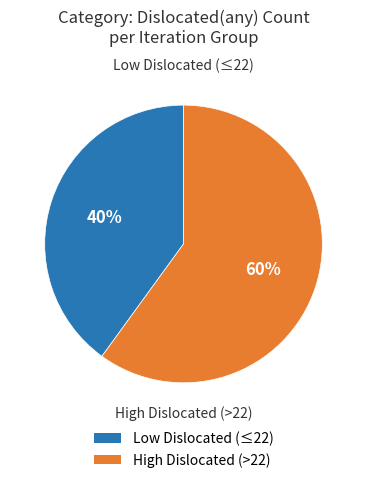

To the nearest percent, what is the difference between the largest and smallest slice percentages?

20%